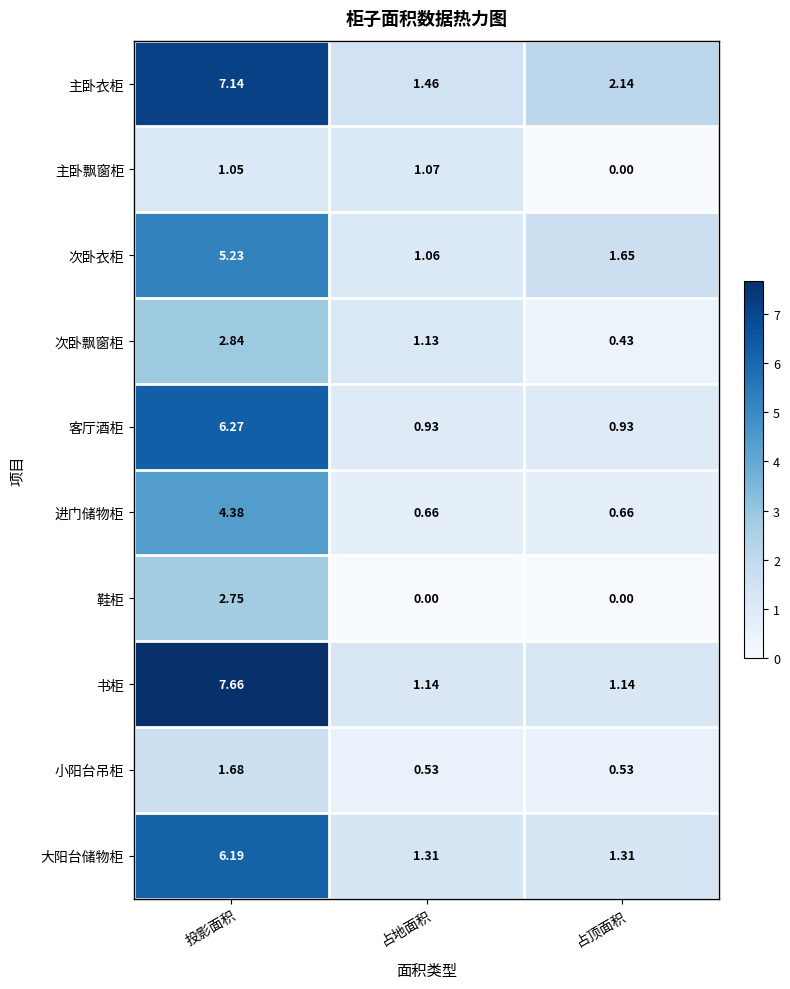

Rank the series by their maximum value, from highest to lowest.

书柜, 主卧衣柜, 客厅酒柜, 大阳台储物柜, 次卧衣柜, 进门储物柜, 次卧飘窗柜, 鞋柜, 小阳台吊柜, 主卧飘窗柜